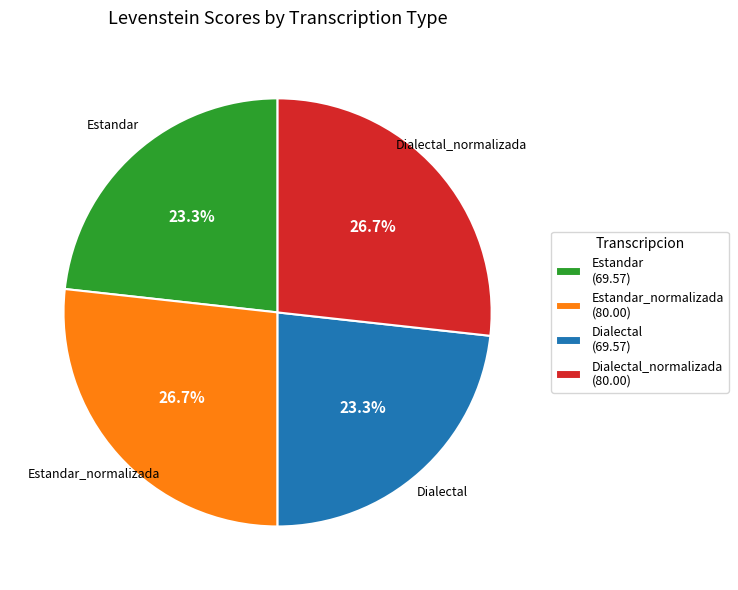

Do Estandar_normalizada (80.00) and Dialectal_normalizada (80.00) together represent more than half of the pie?

Yes